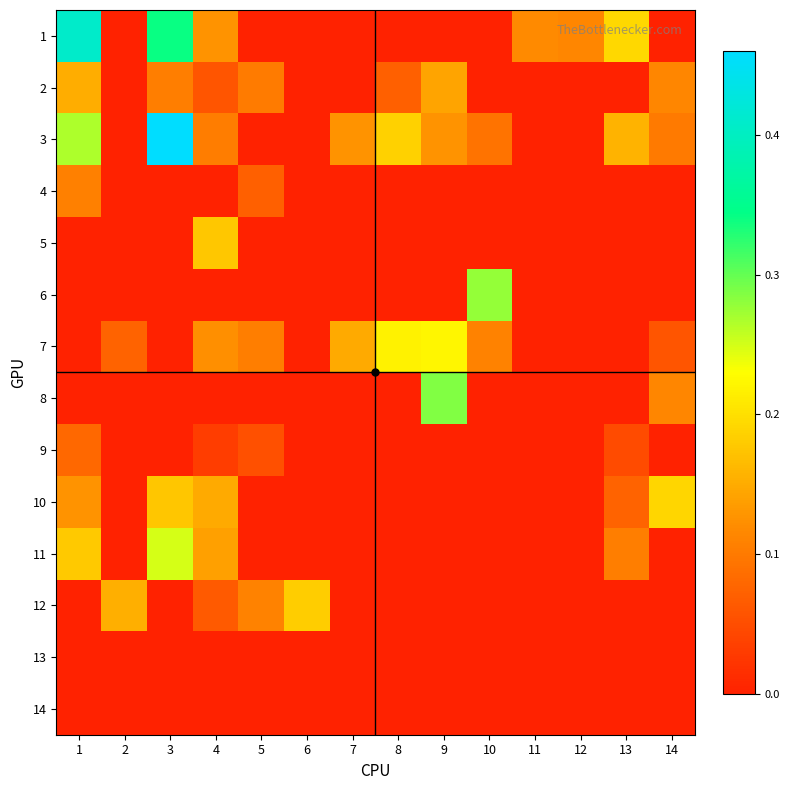

Which series changed the most between 2 and 12?

12